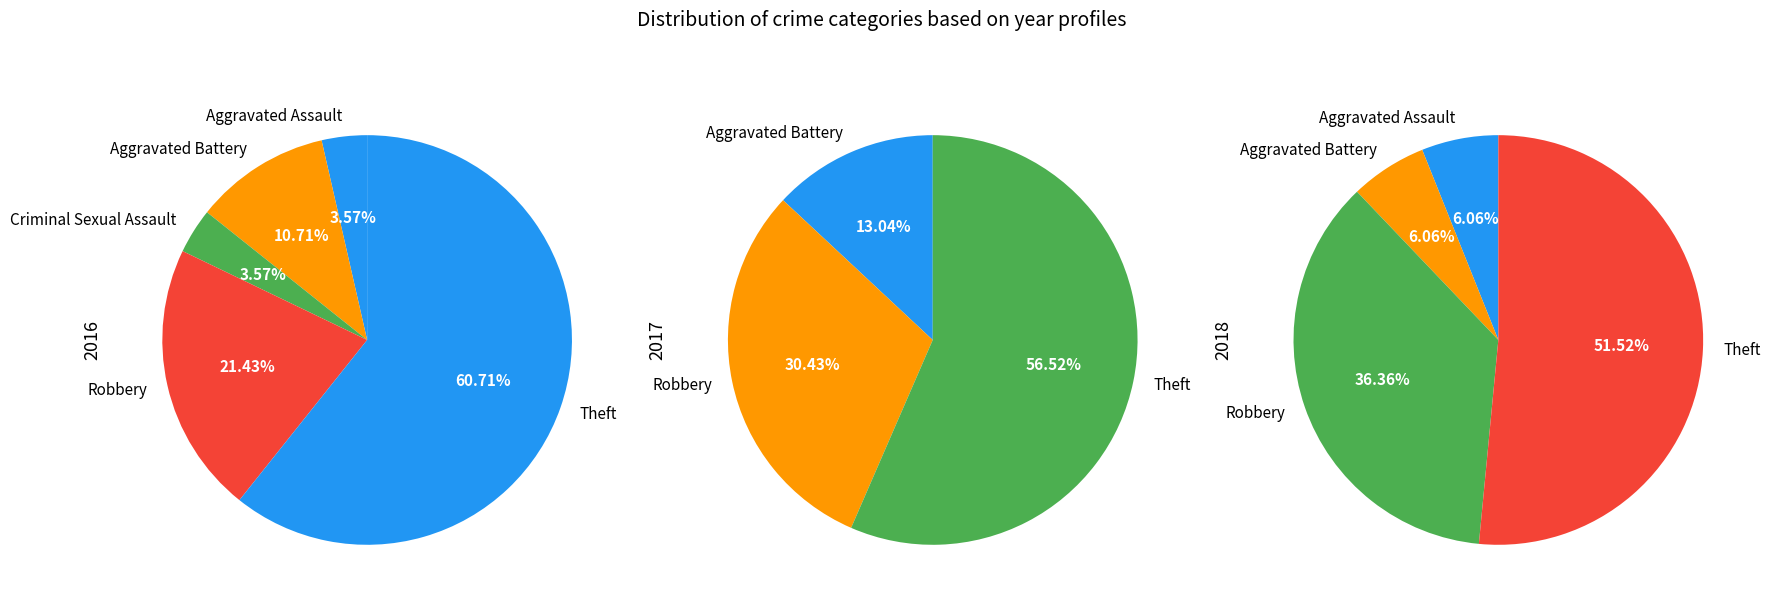

Is the sum of Aggravated Assault and Criminal Sexual Assault greater than half?

No